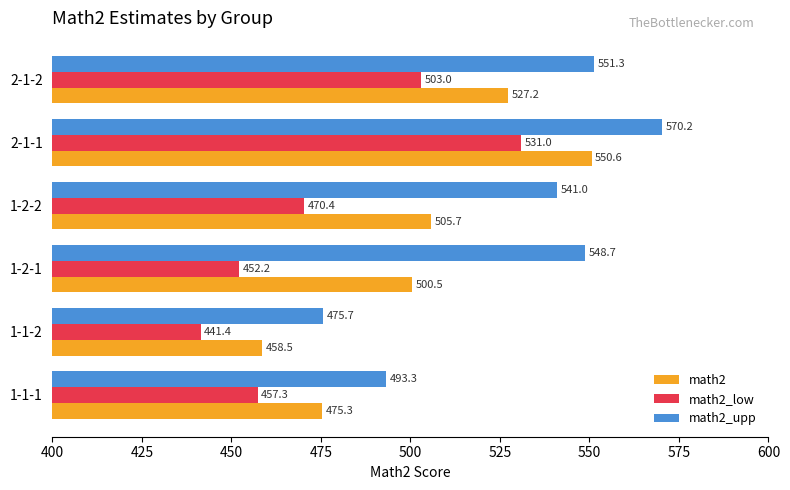

At how many categories does at least one series exceed 515?

4